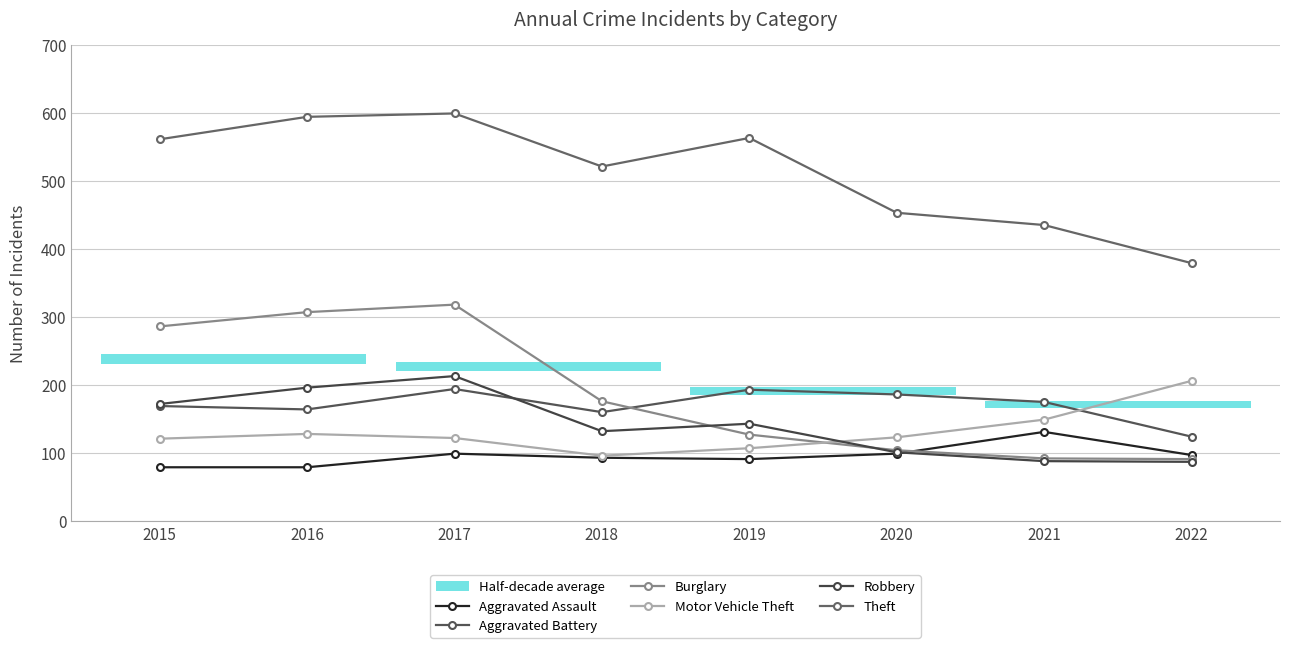

True or false: Motor Vehicle Theft and Aggravated Battery intersect in this chart.

True